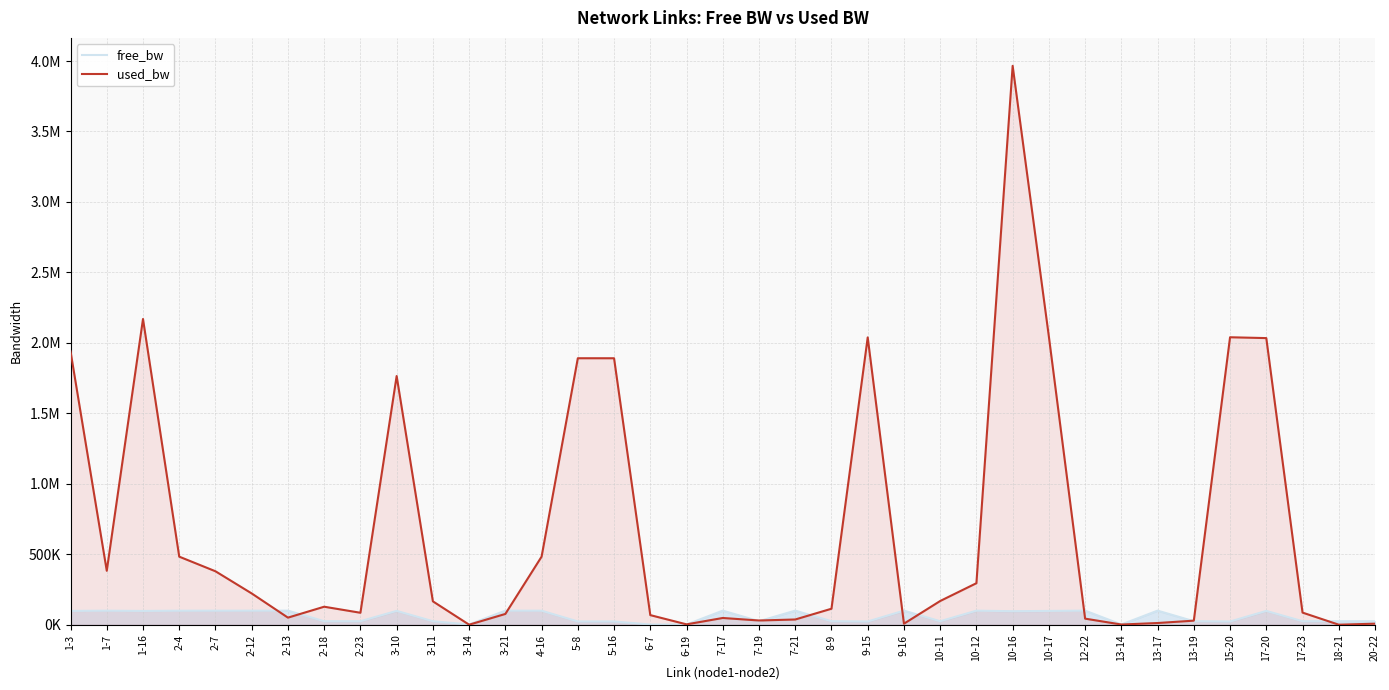

Which series ends up on top after the final intersection of free_bw and used_bw?

free_bw